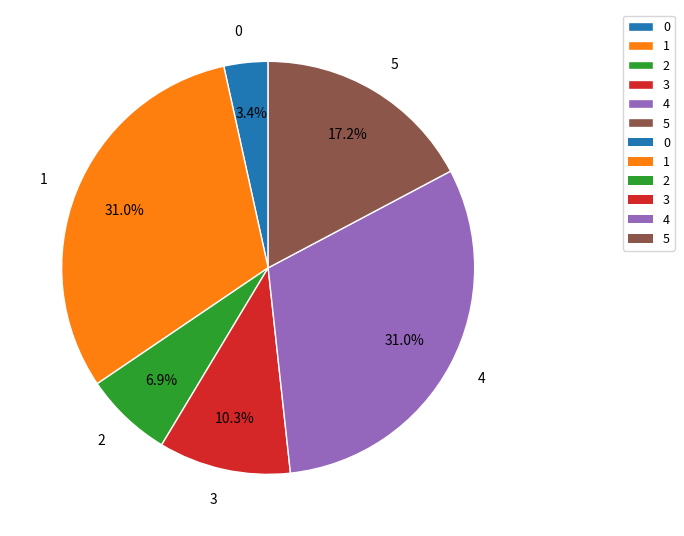

To the nearest percent, what is the difference between the 4 and 3 slice percentages?

21%